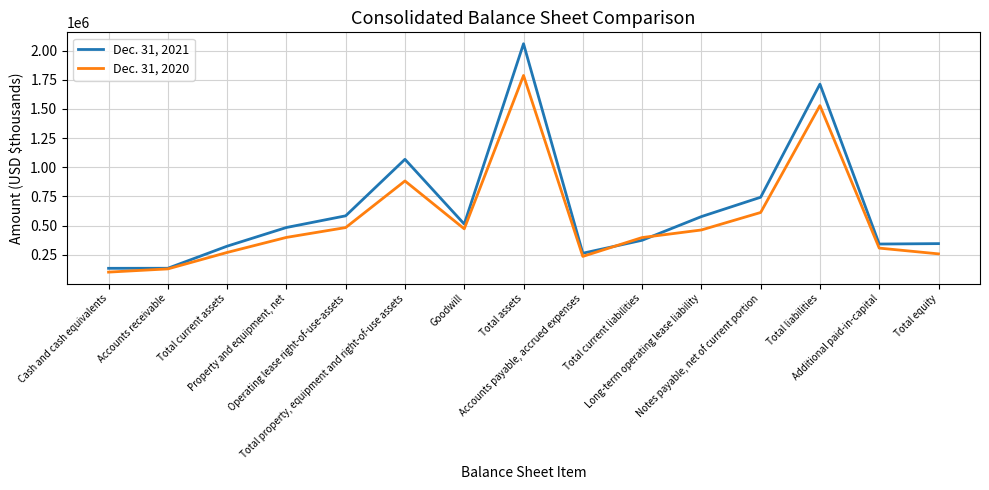

True or false: Dec. 31, 2021 has a value of 1319015 at Notes payable, net of current portion.

False